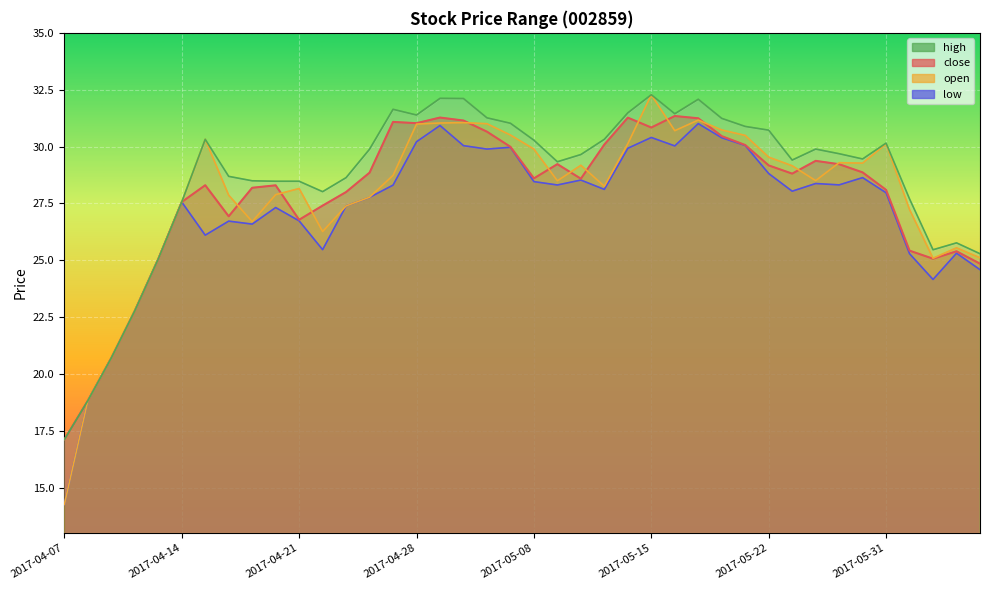

What position from the right is 2017-05-23?

9